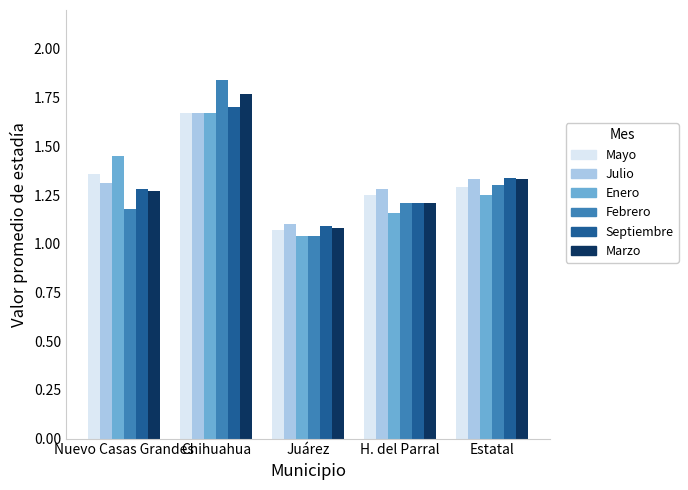

List the labels in order of Mayo value, smallest first.

Juárez, H. del Parral, Estatal, Nuevo Casas Grandes, Chihuahua